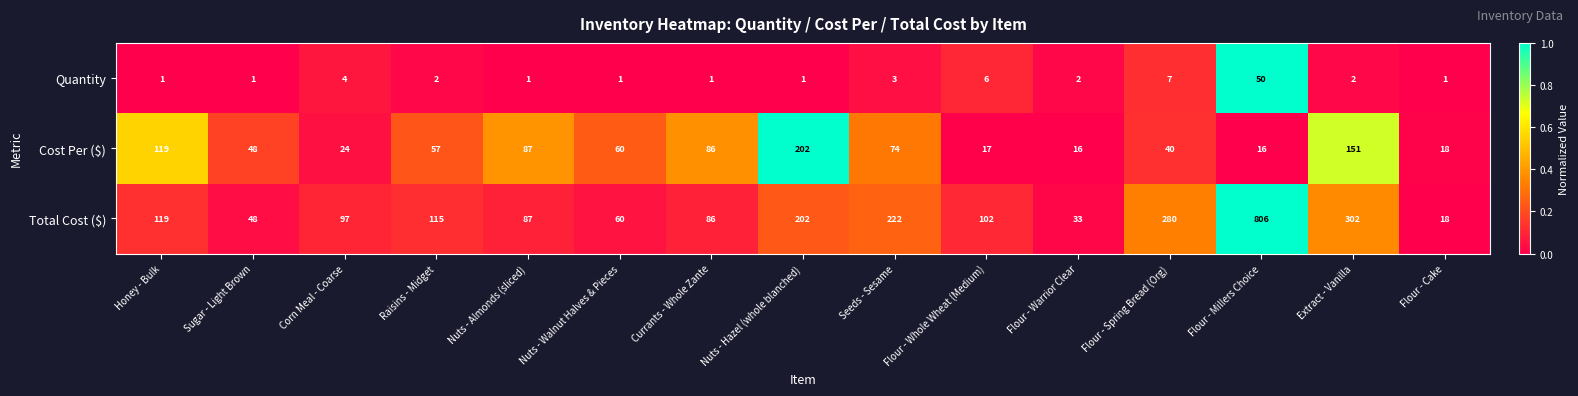

What is the total value across all series at Honey - Bulk?

239